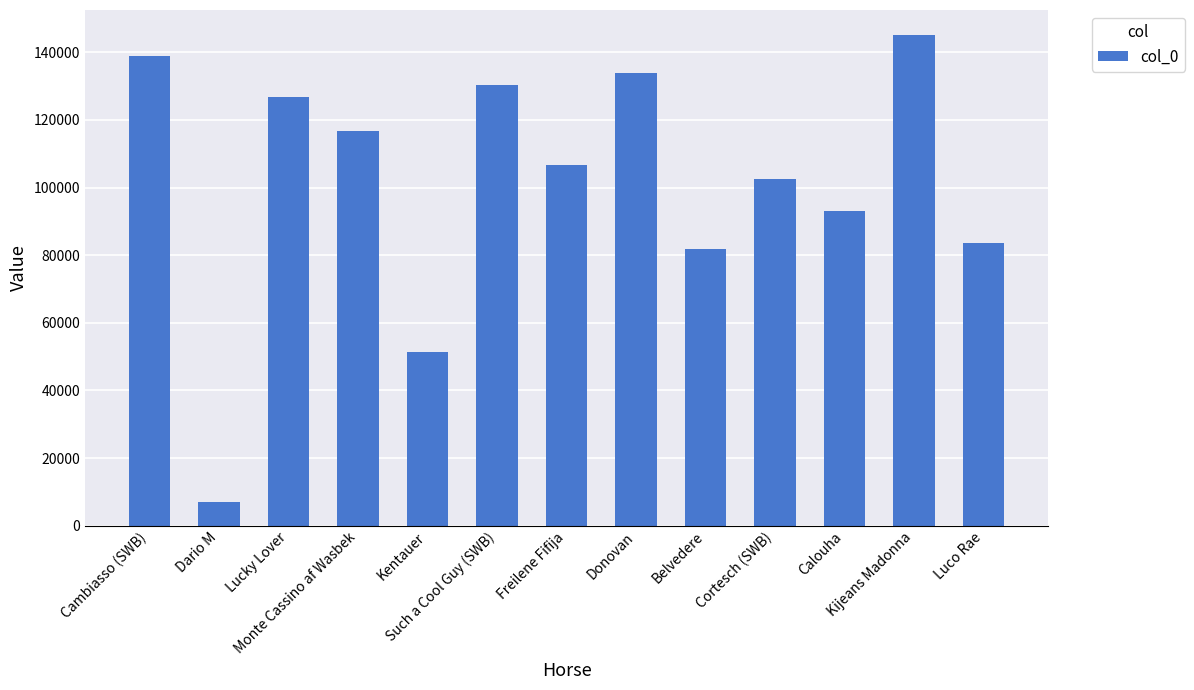

At which label is the value closest to 76165?

Belvedere